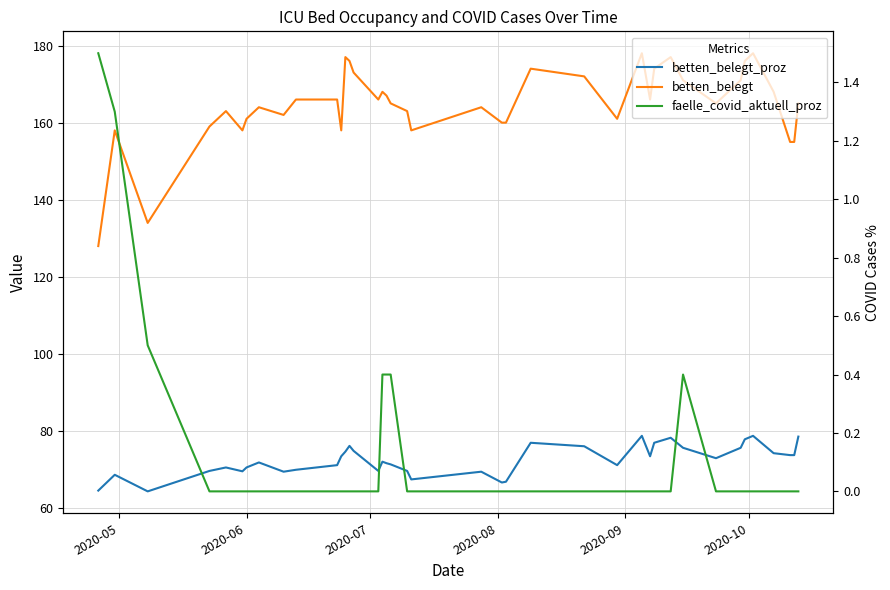

How many lines are shown in the chart?

3